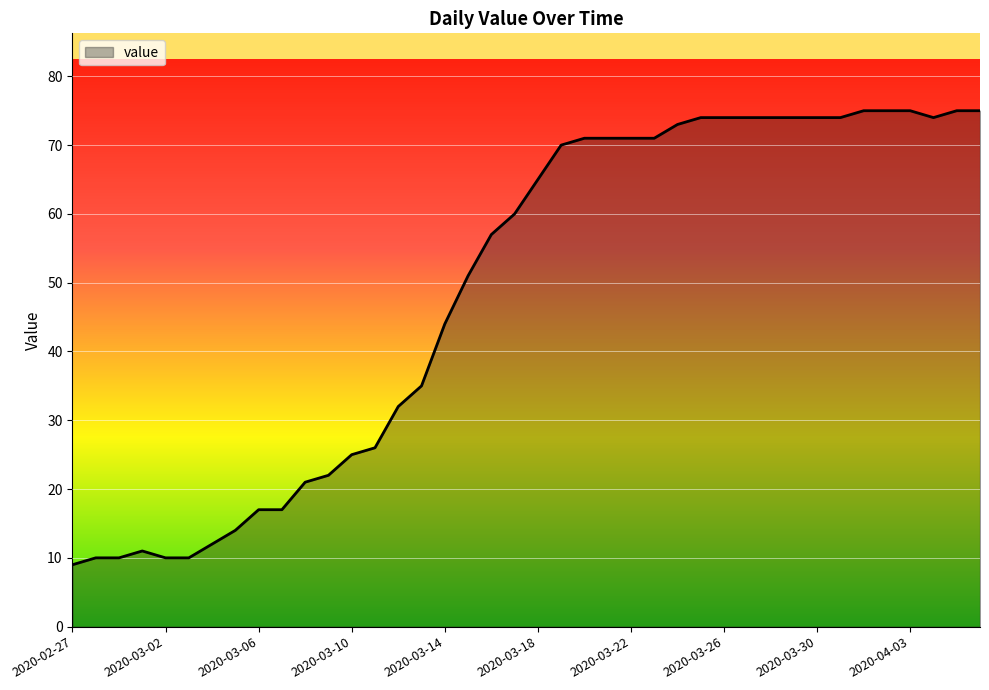

What is the difference between the maximum and minimum values?

66